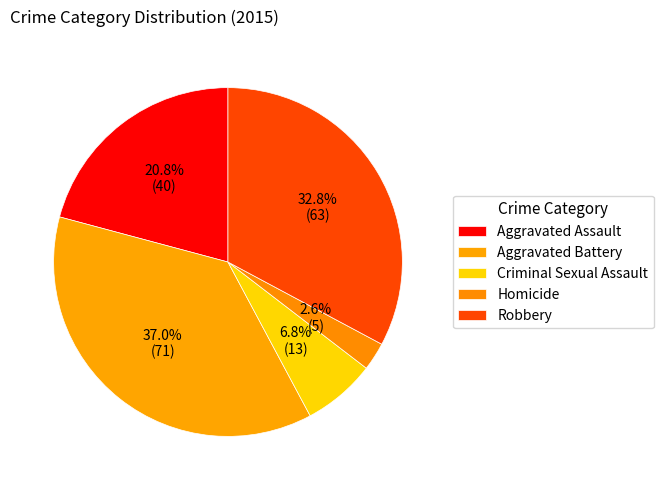

Which slice is the largest?

Aggravated Battery